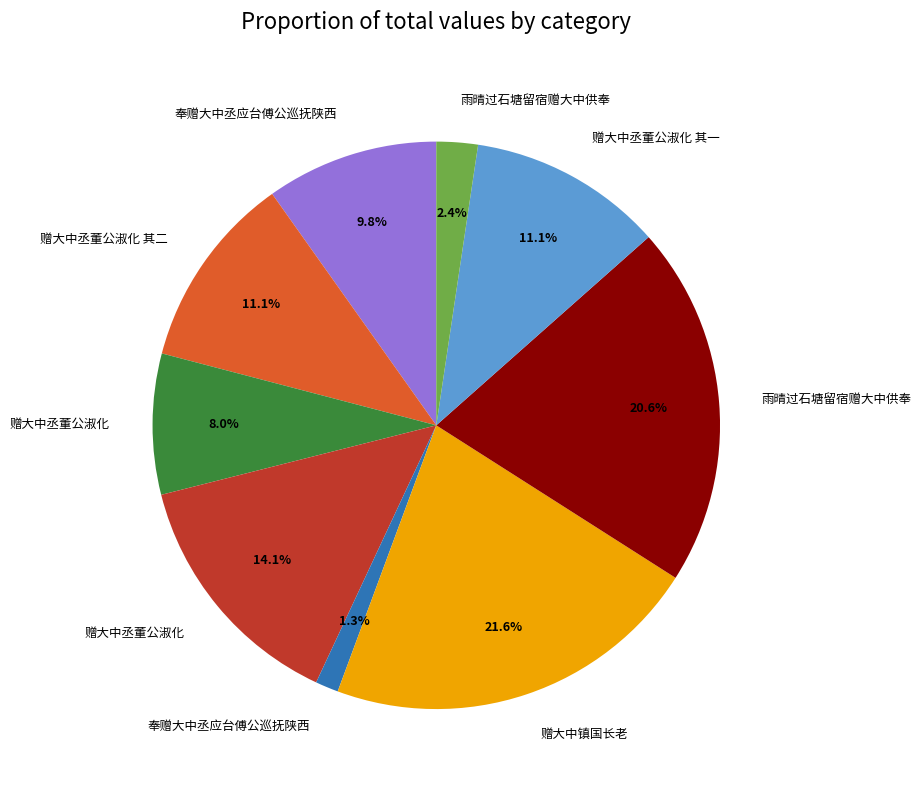

Count the number of slices in the pie.

9